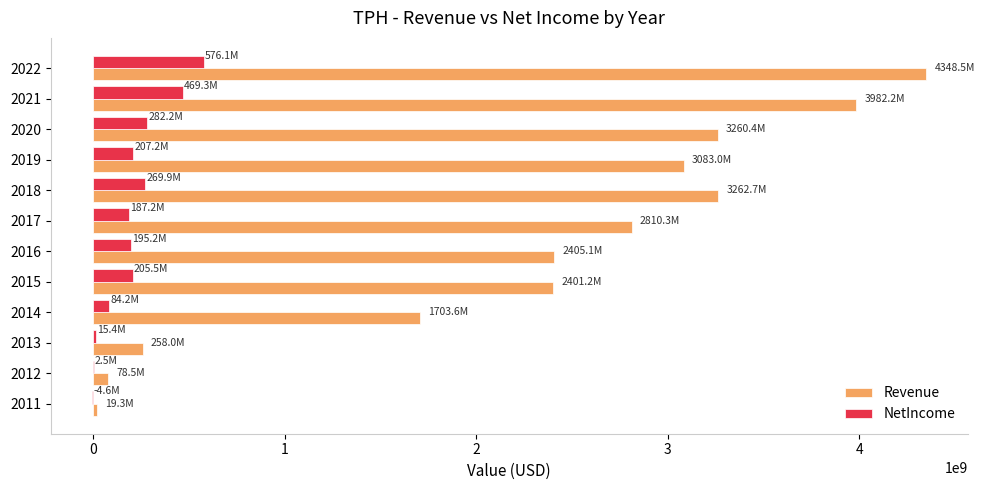

The value of NetIncome at 2022 is 764856045. True or false?

False